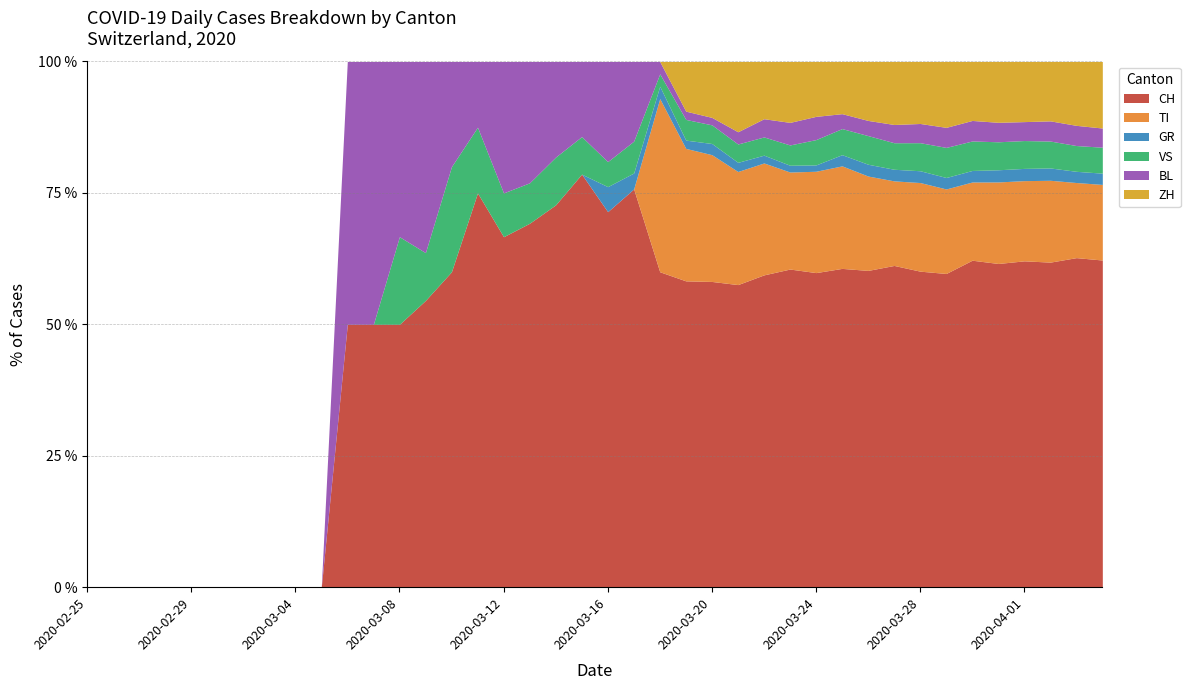

What are all the series names shown in the legend?

CH, TI, GR, VS, BL, ZH